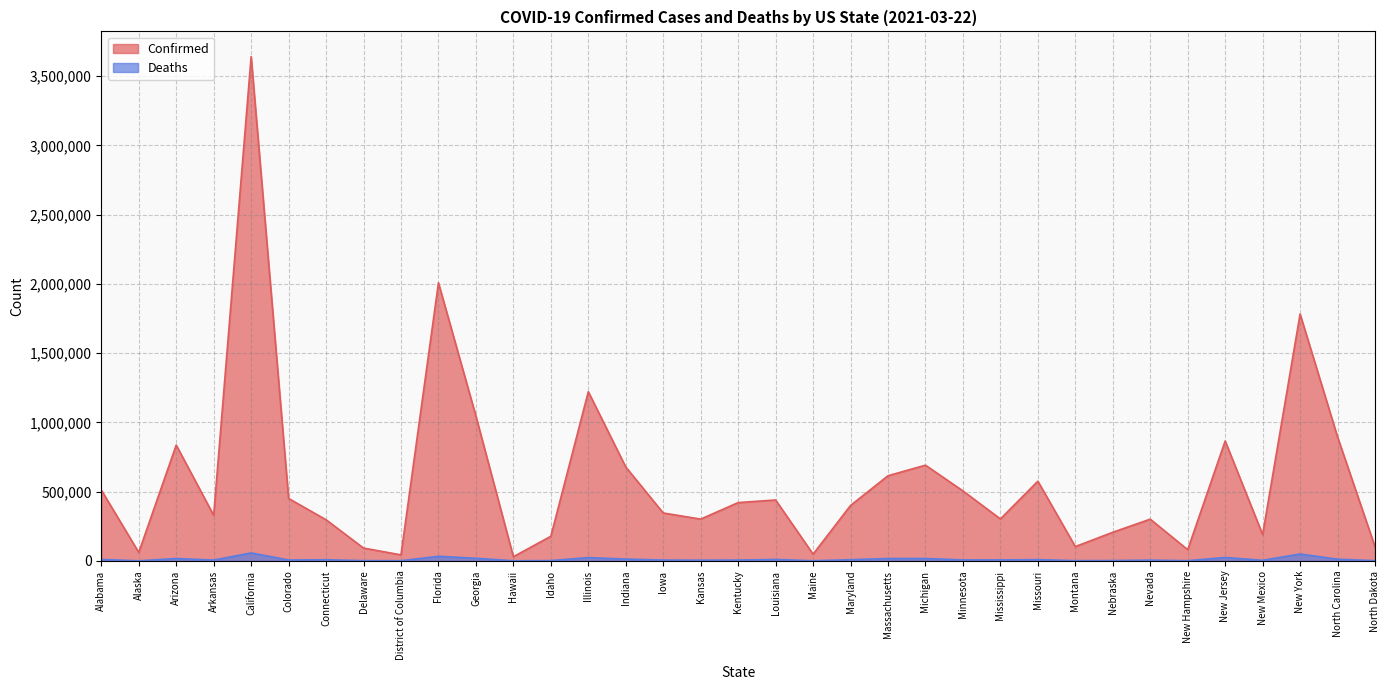

What is the difference between the second highest and minimum values in the Deaths series?

48916